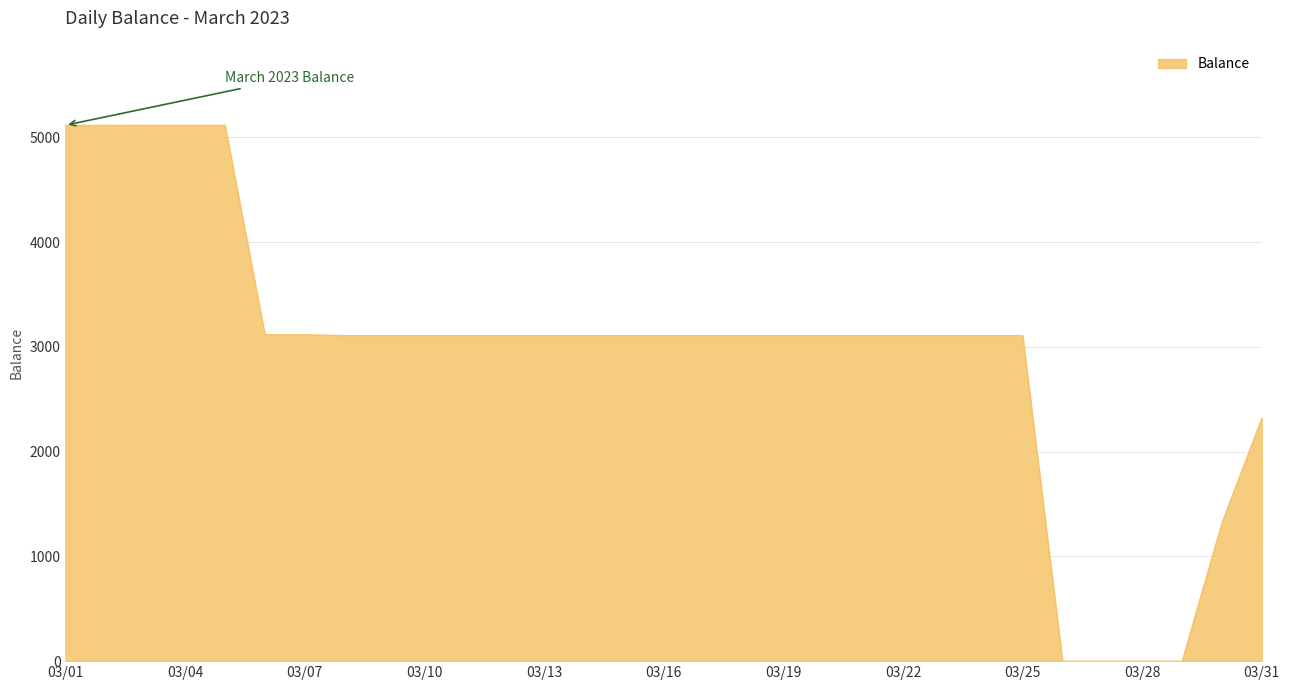

What is the difference between the maximum and minimum values?

5117.2